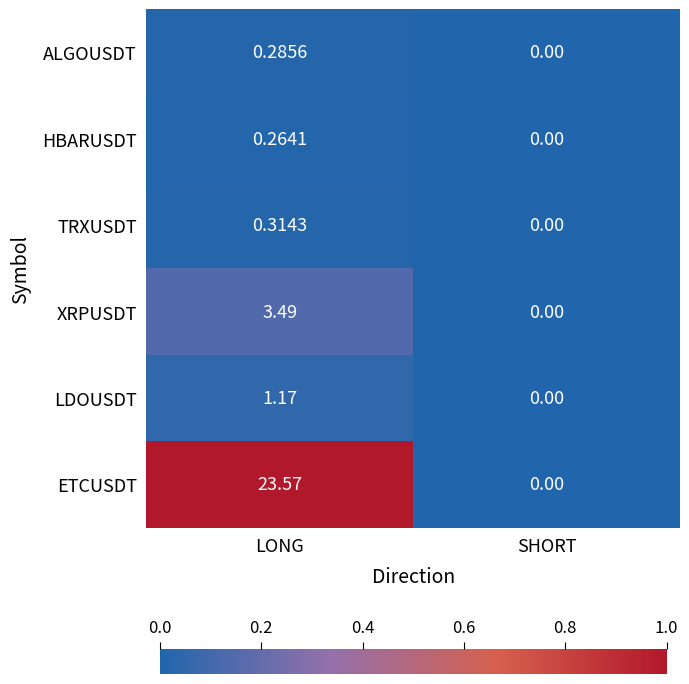

Is the value of ALGOUSDT at LONG greater than the value of TRXUSDT at SHORT?

Yes